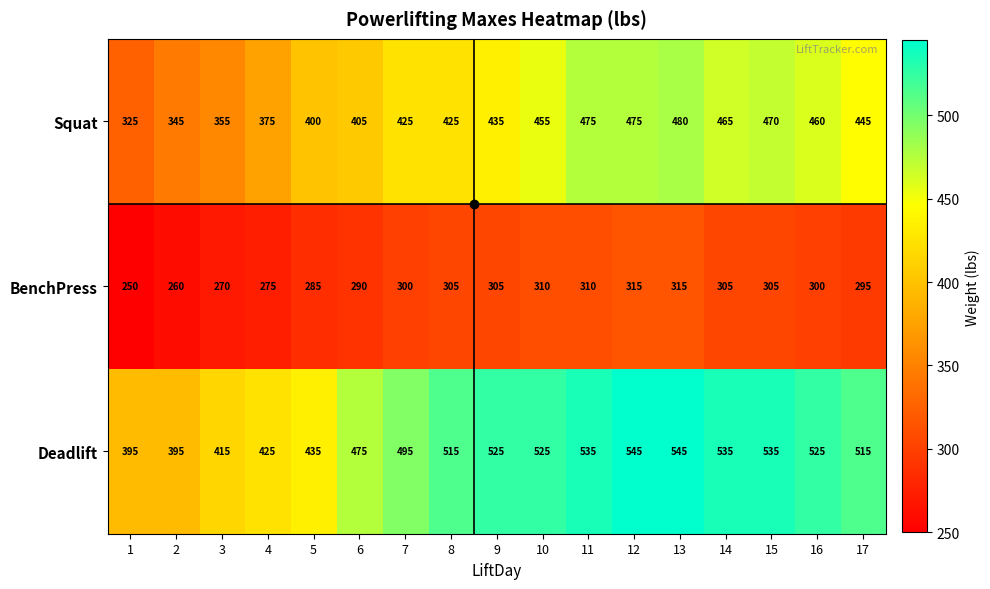

Which series has the largest total across all categories?

Deadlift